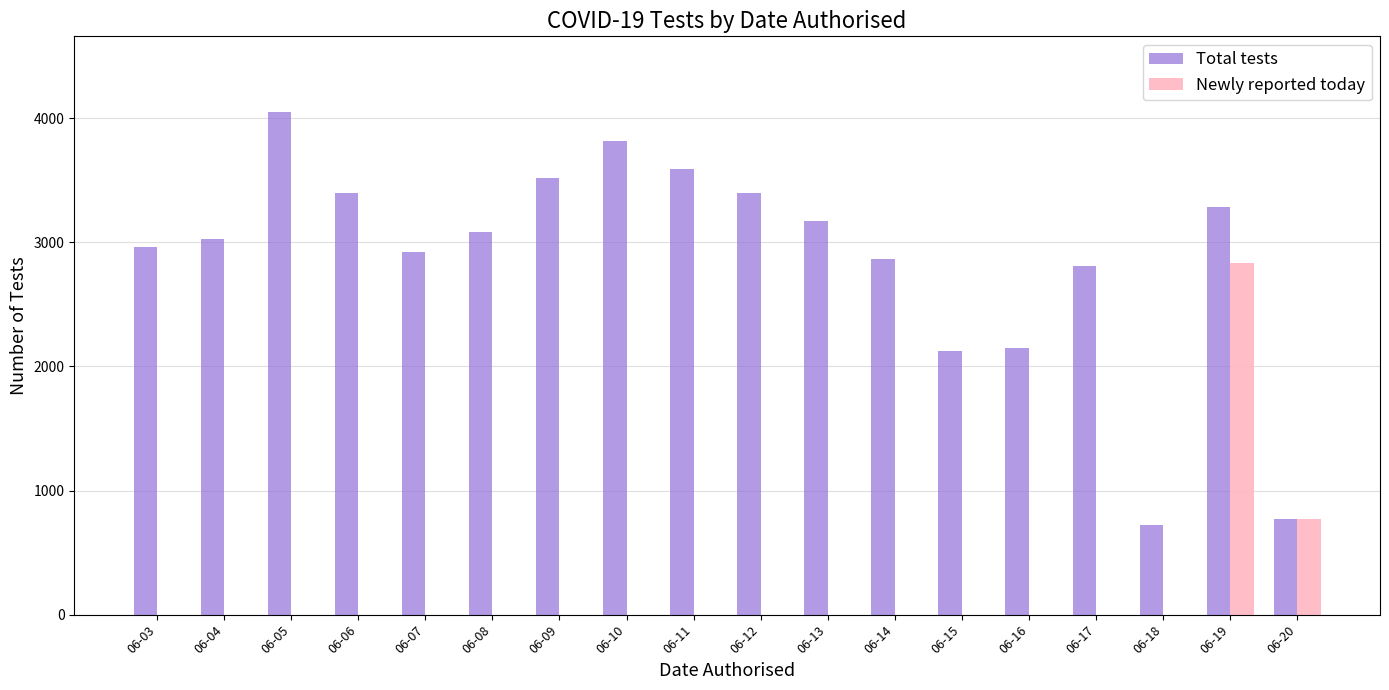

How many groups of bars are there?

18